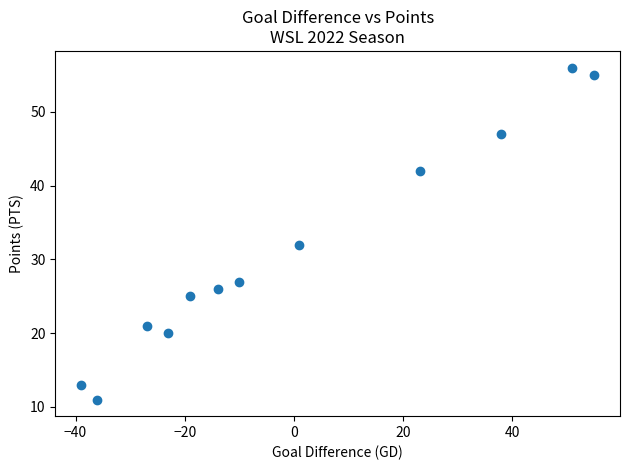

What is the range of X values (max minus min)?

94